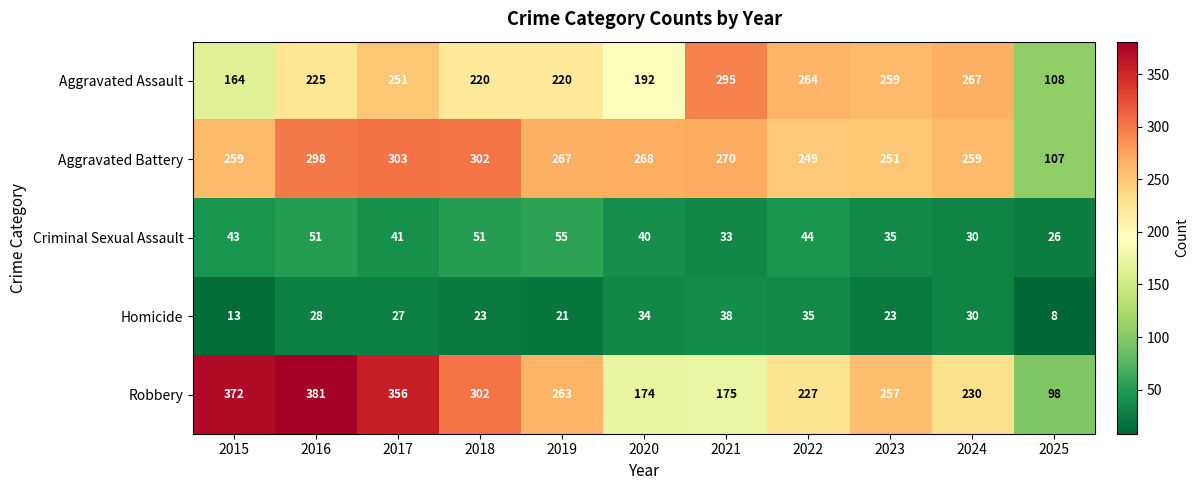

At which label does Homicide first exceed 27?

2016